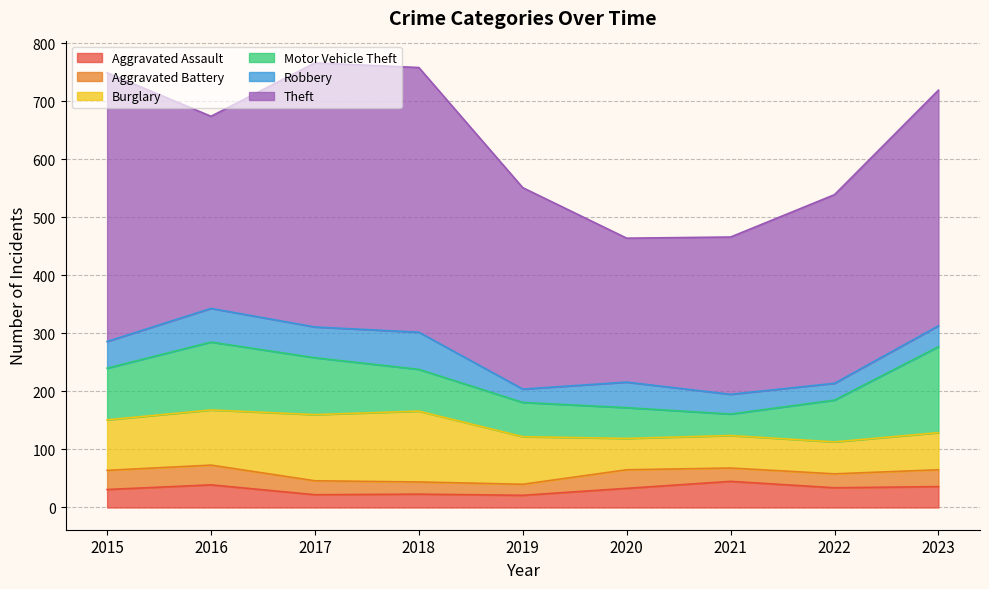

Is it true that Theft equals 636 at 2018?

False